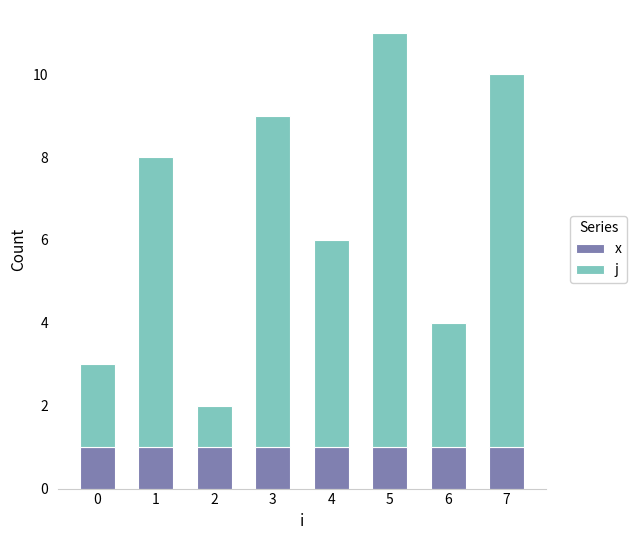

Are the bars horizontal?

No